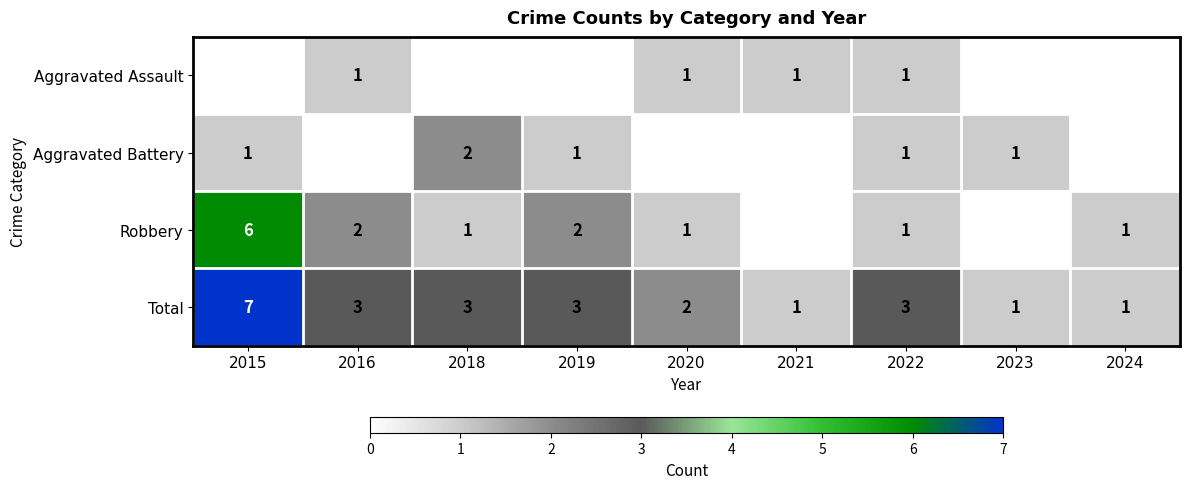

What is the difference between the highest and lowest values at 2021?

1